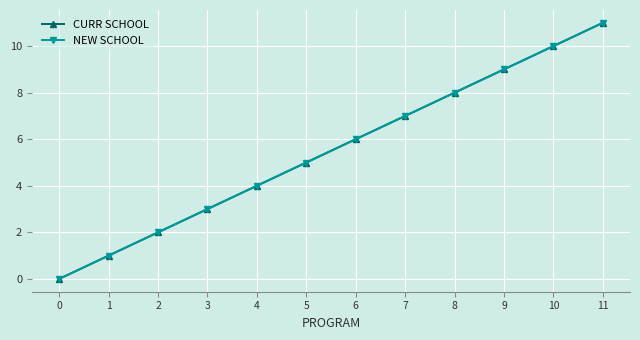

Which series has the largest total across all categories?

CURR SCHOOL